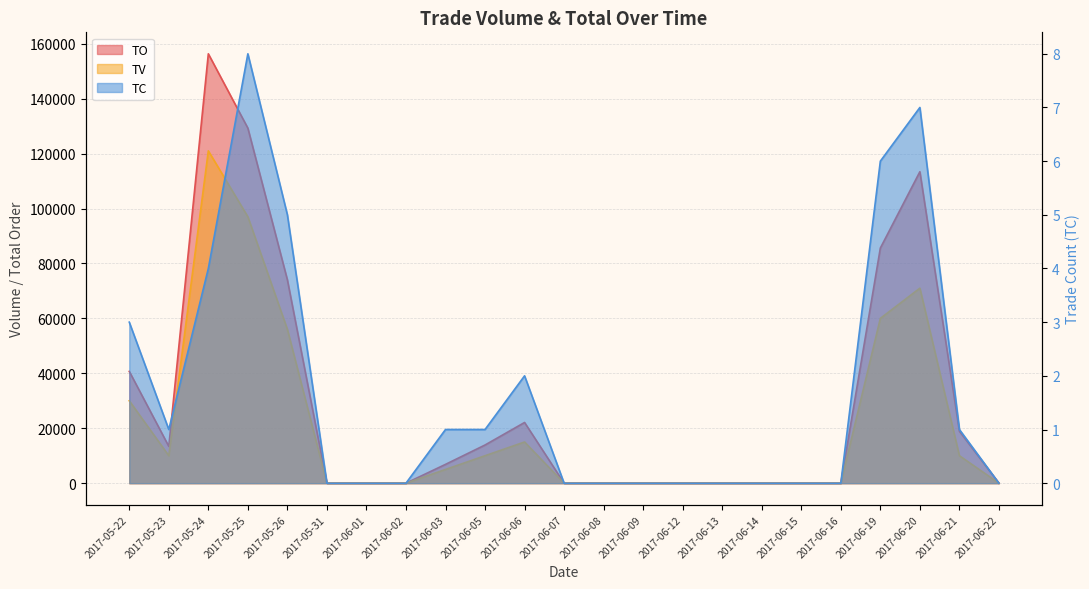

How many data points in TC are above 0?

11